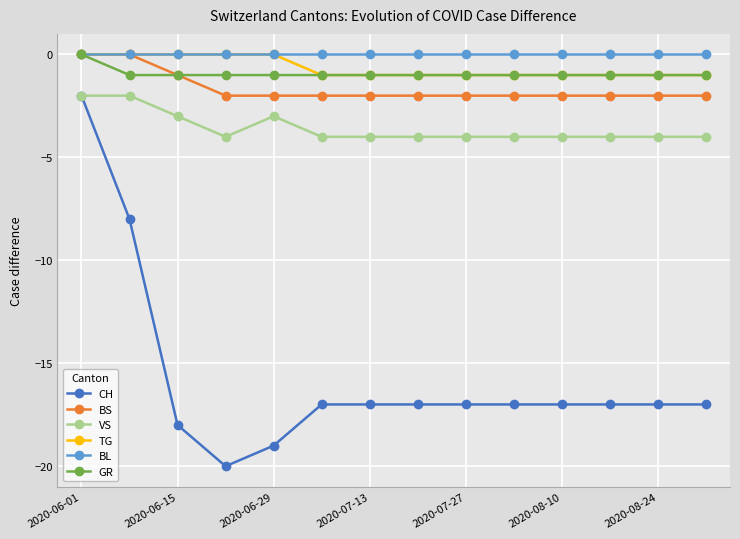

Reading left to right, extract all data points from this chart.

CH: -2	-8	-18	-20	-19	-17	-17	-17	-17	-17	-17	-17	-17	-17
BS: 0	0	-1	-2	-2	-2	-2	-2	-2	-2	-2	-2	-2	-2
VS: -2	-2	-3	-4	-3	-4	-4	-4	-4	-4	-4	-4	-4	-4
TG: 0	0	0	0	0	-1	-1	-1	-1	-1	-1	-1	-1	-1
BL: 0	0	0	0	0	0	0	0	0	0	0	0	0	0
GR: 0	-1	-1	-1	-1	-1	-1	-1	-1	-1	-1	-1	-1	-1